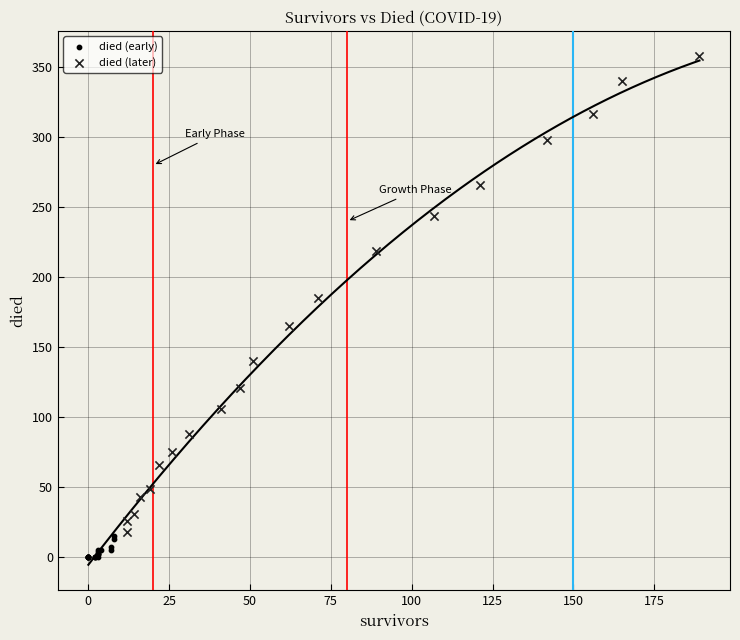

Which series has the widest spread of Y values?

died (later)